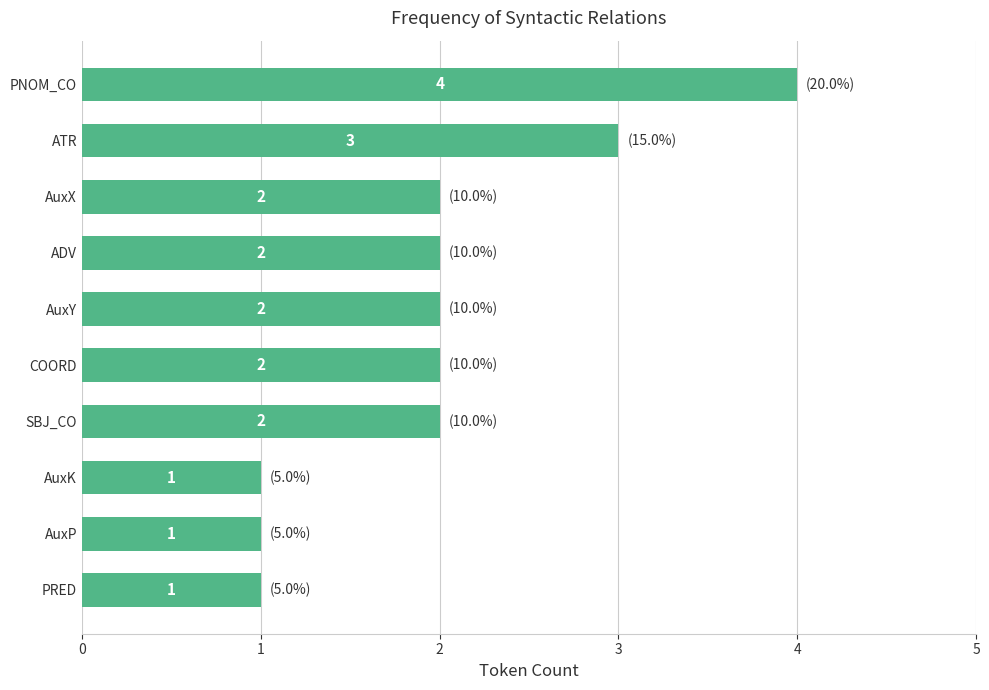

What is the greatest value displayed?

4